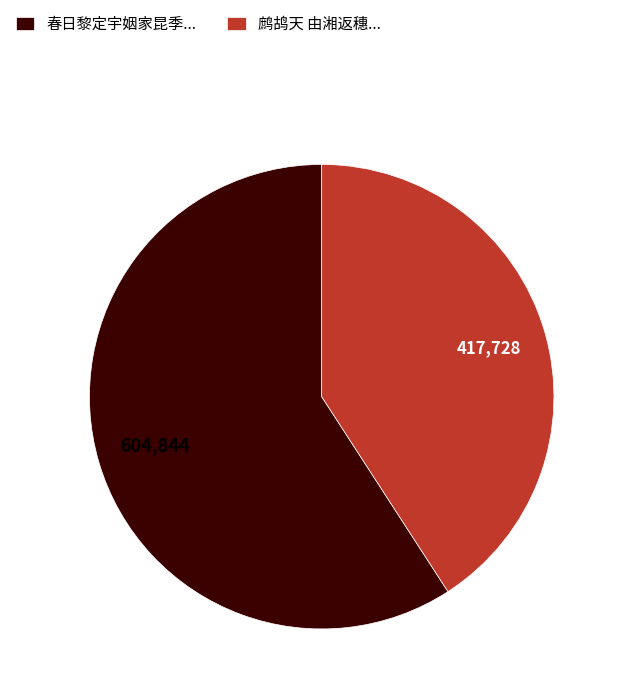

What is the smallest slice in the pie chart?

鹧鸪天 由湘返穗...